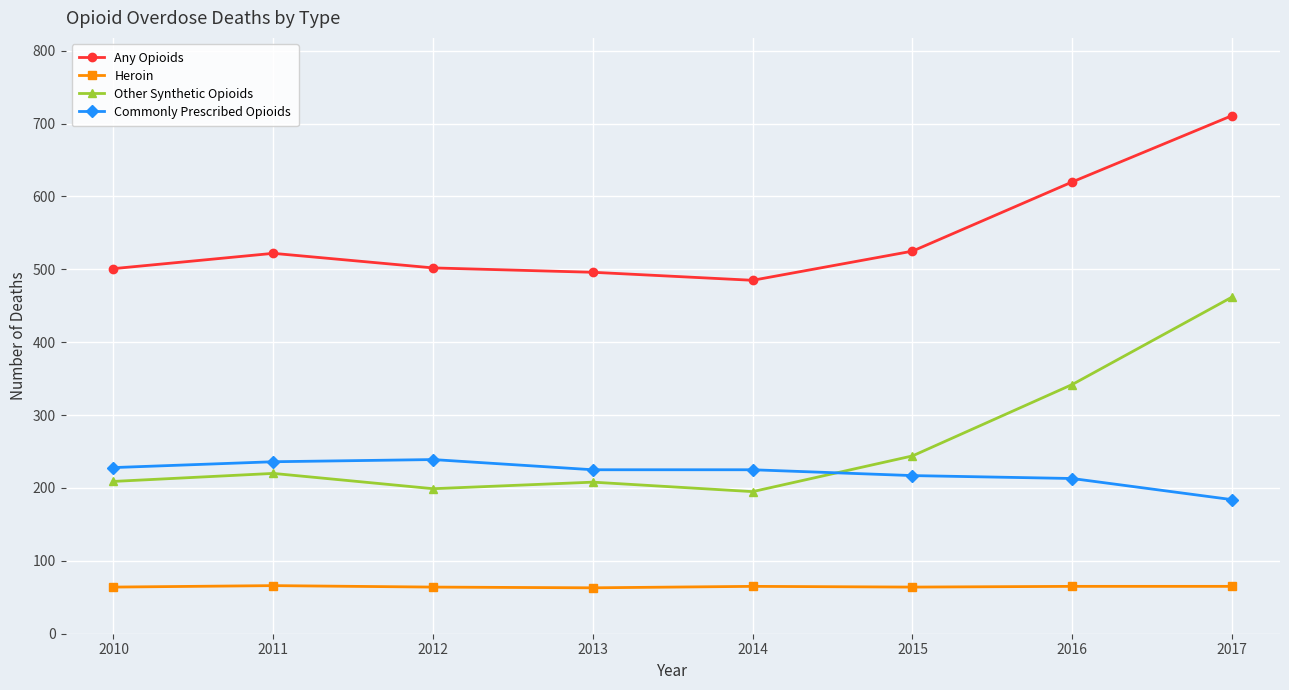

What is the average value of the Any Opioids series?

545